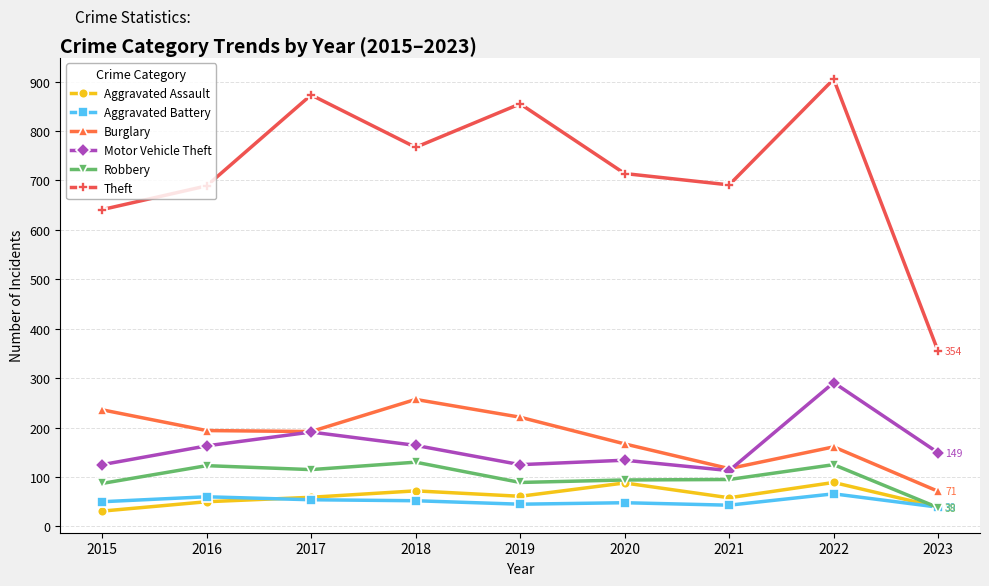

What value does the Aggravated Assault series have at 2022?

89